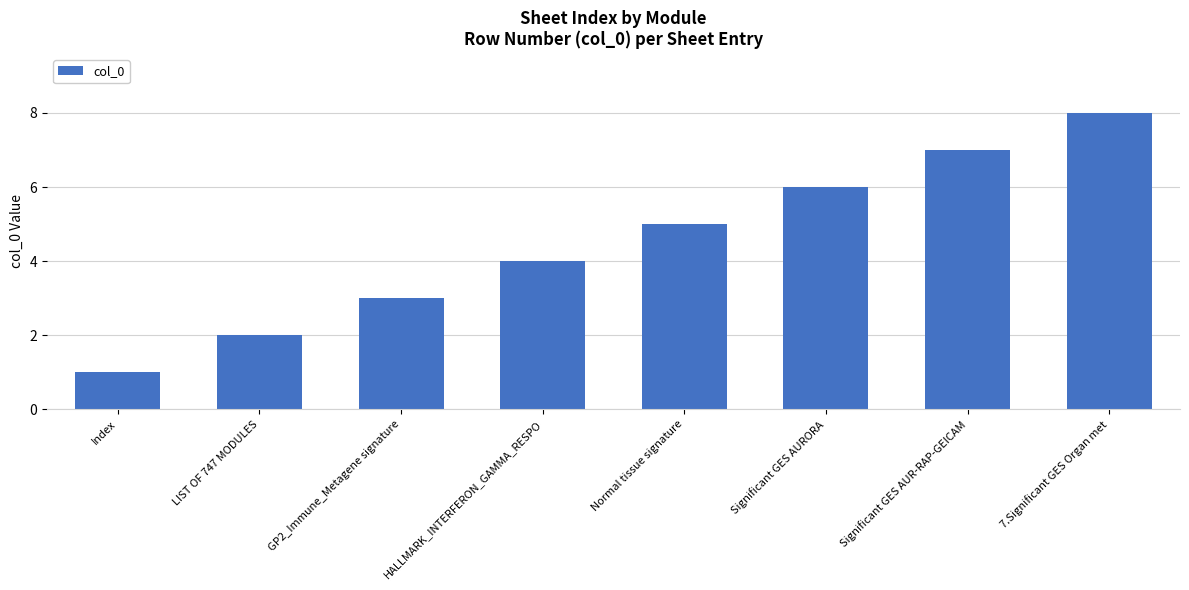

How many values are between 3 and 7?

5